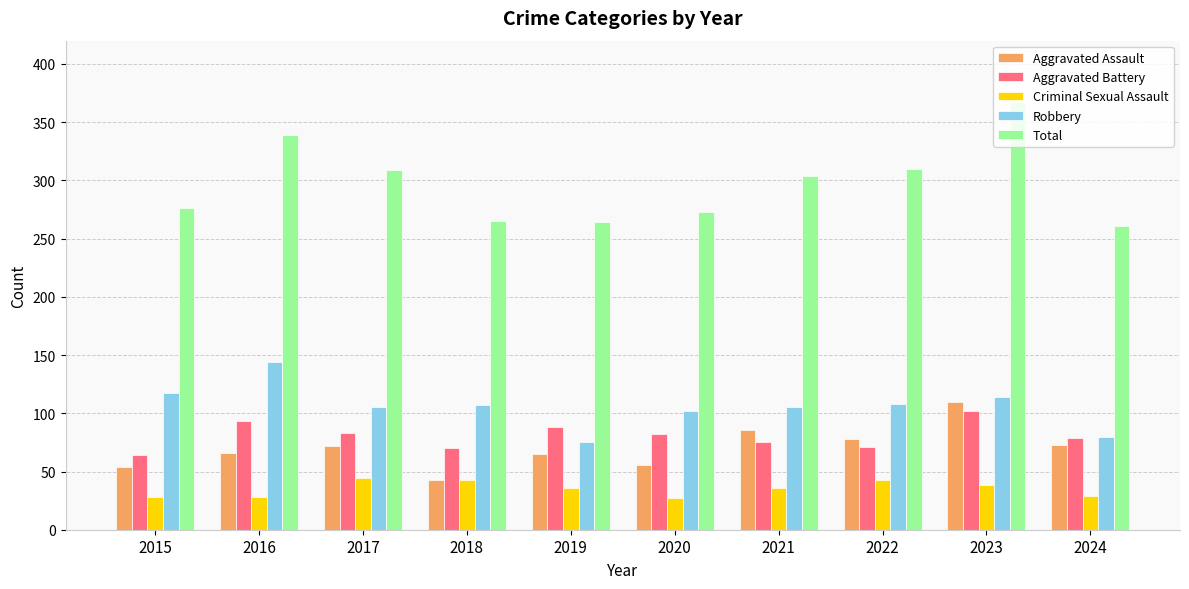

What is the maximum value shown in the chart?

367